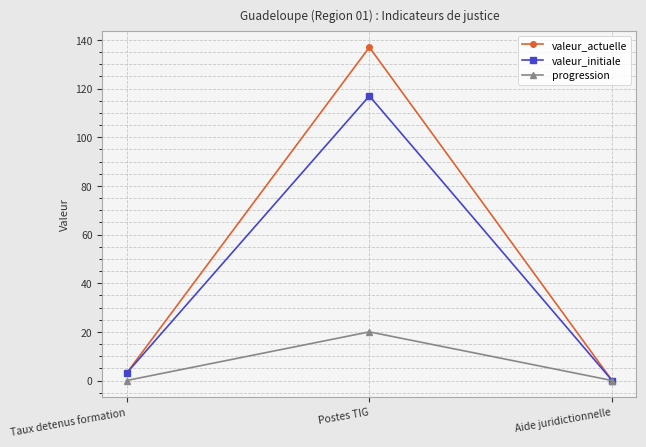

What is the spread (max minus min) of values at Postes TIG?

117